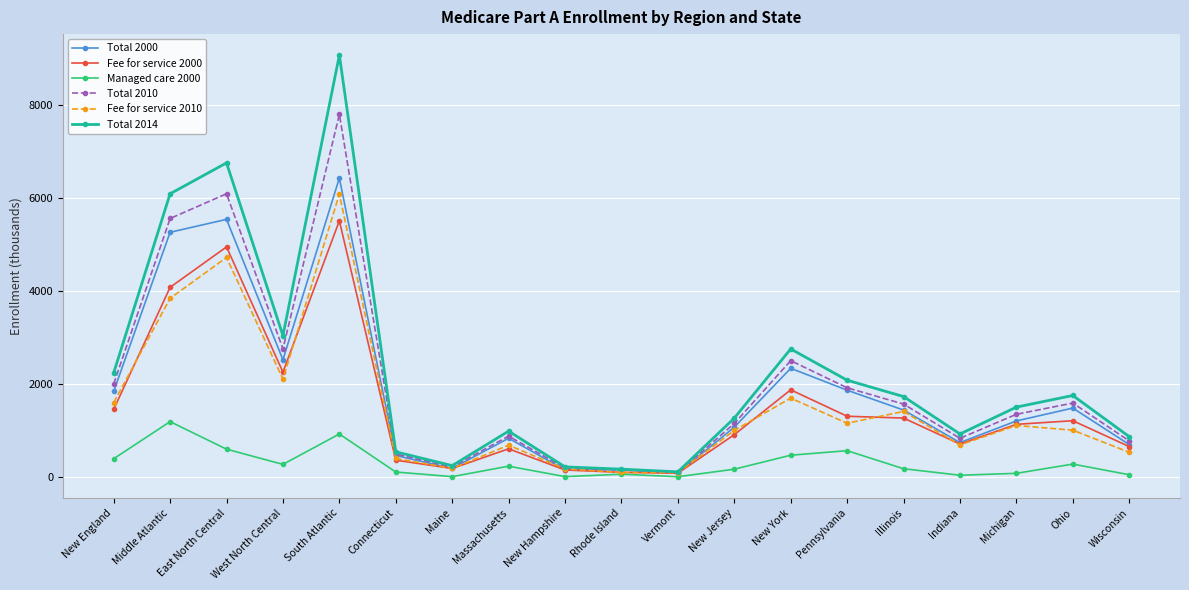

What are all the series names shown in the legend?

Total 2000, Fee for service 2000, Managed care 2000, Total 2010, Fee for service 2010, Total 2014